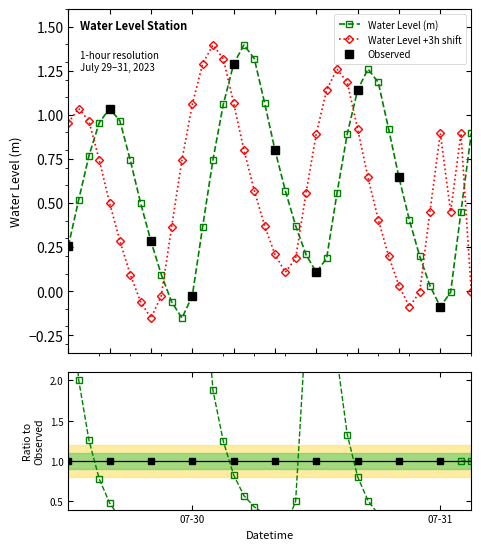

True or false: the data has more than 1 interior local peaks.

True